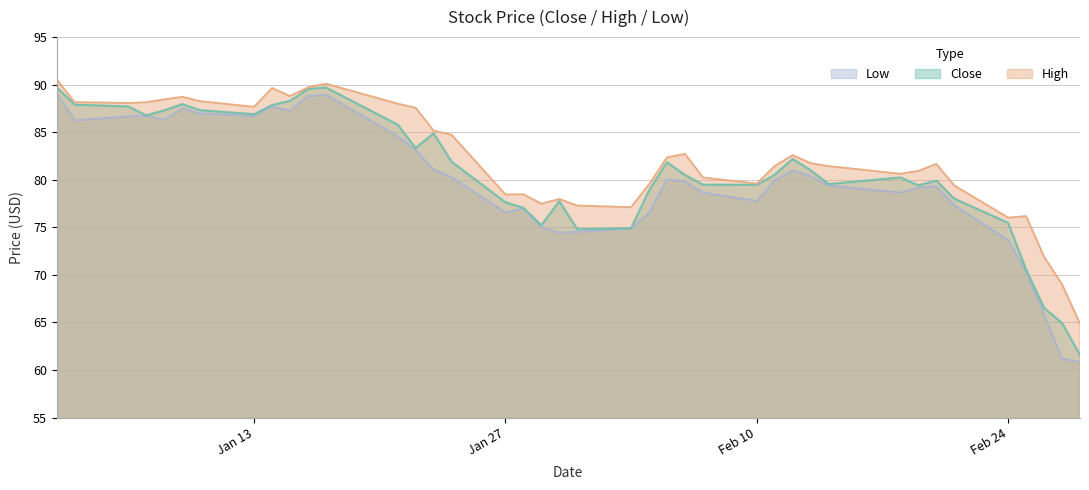

What is the highest value of the Low series?

89.1